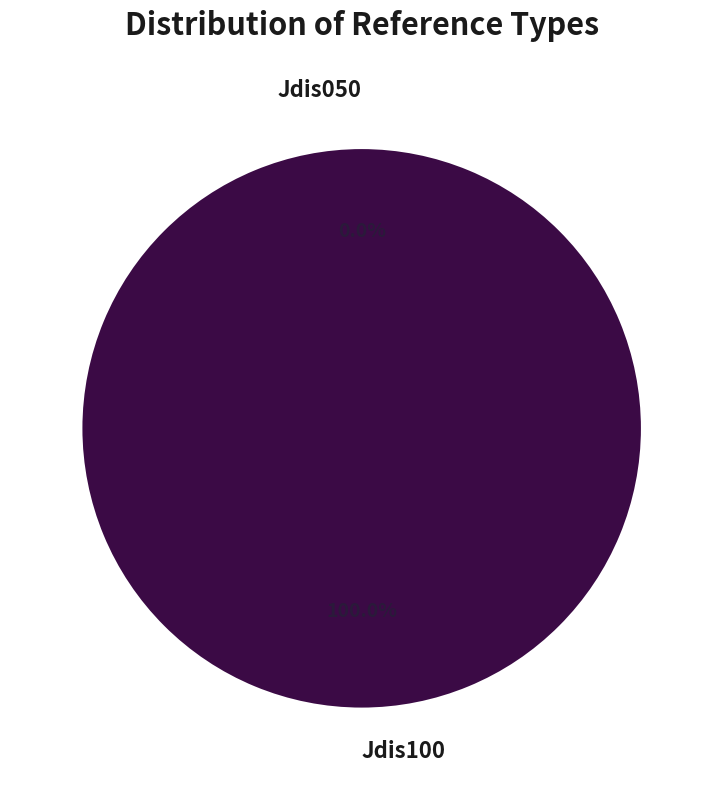

Count the number of slices in the pie.

2